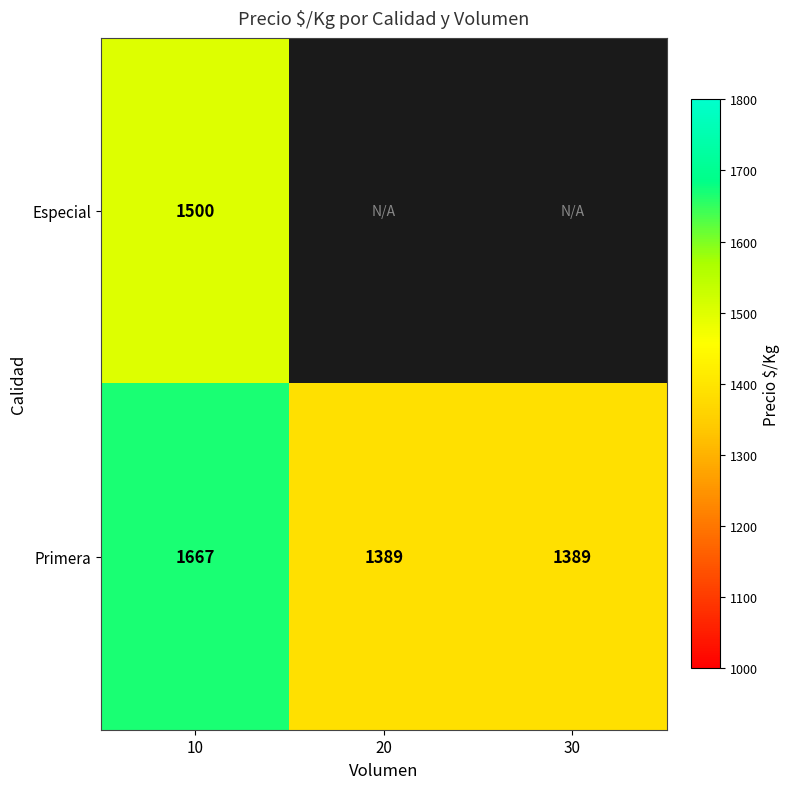

What is the difference between the Primera values at 30 and 10?

278